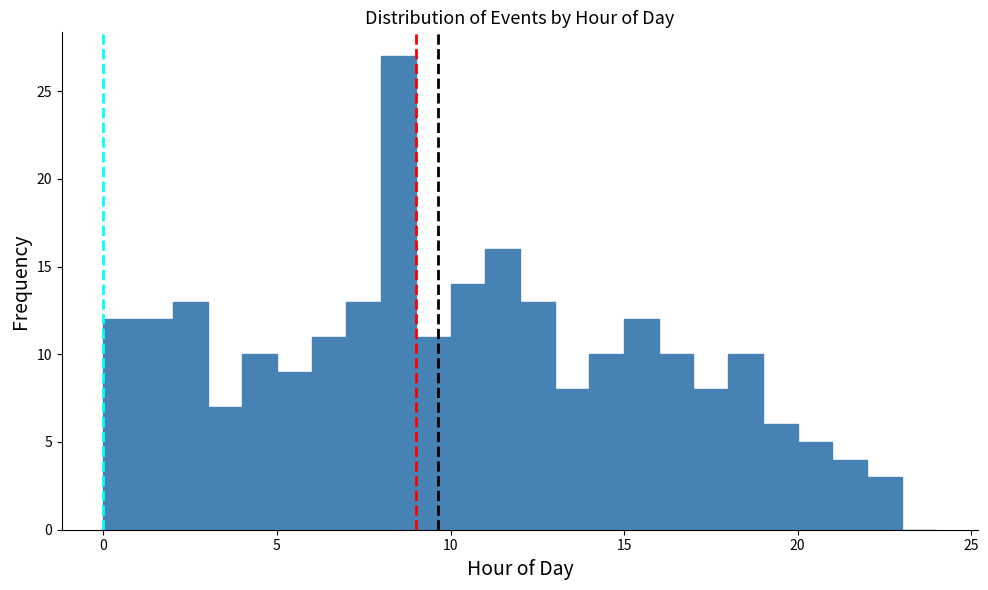

Read against the x-axis, roughly where is the centre of the tallest bar?

8.5